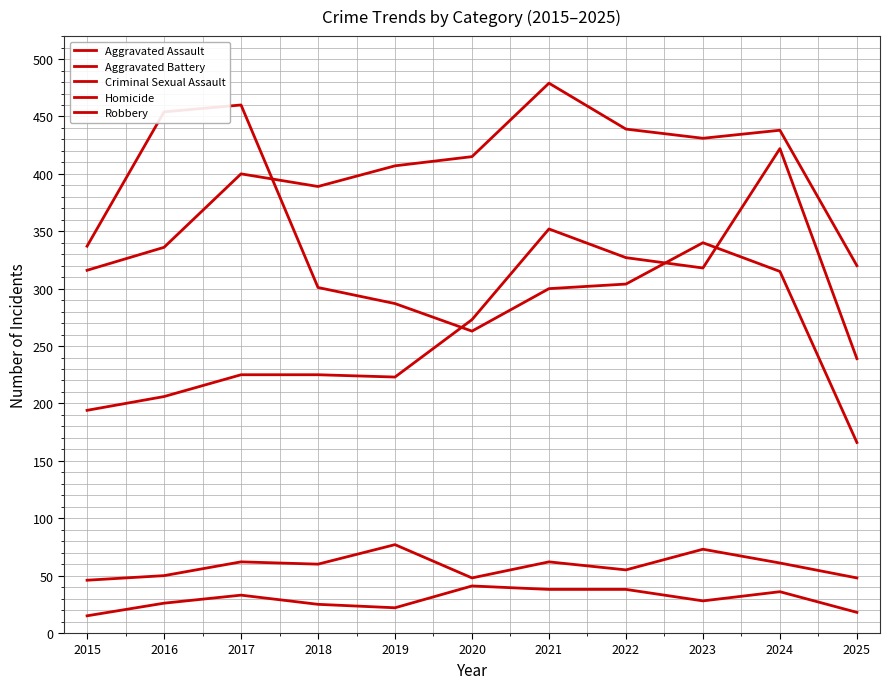

What is the sum of the Aggravated Battery values at 2022 and 2016?

775